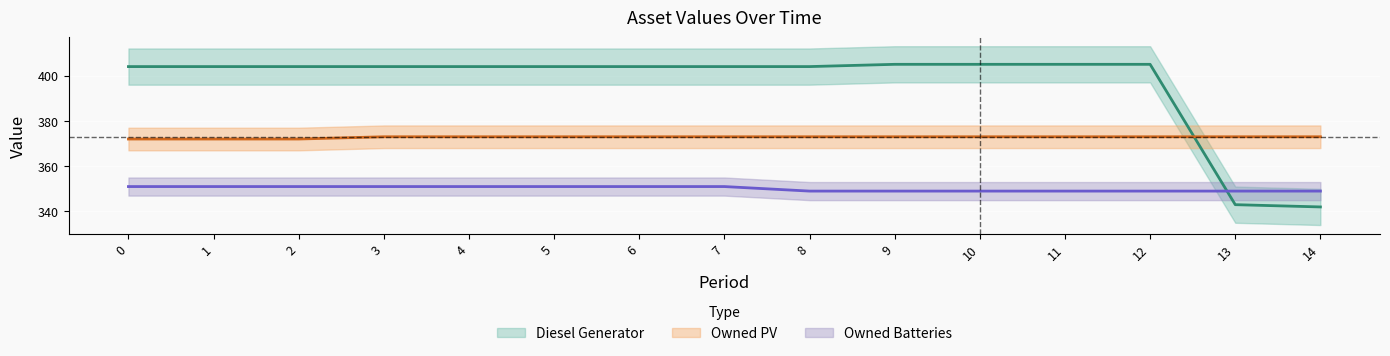

Reading right to left, what are all the values shown in this chart?

Diesel Generator: 342	343	405	405	405	405	404	404	404	404	404	404	404	404	404
Owned PV: 373	373	373	373	373	373	373	373	373	373	373	373	372	372	372
Owned Batteries: 349	349	349	349	349	349	349	351	351	351	351	351	351	351	351